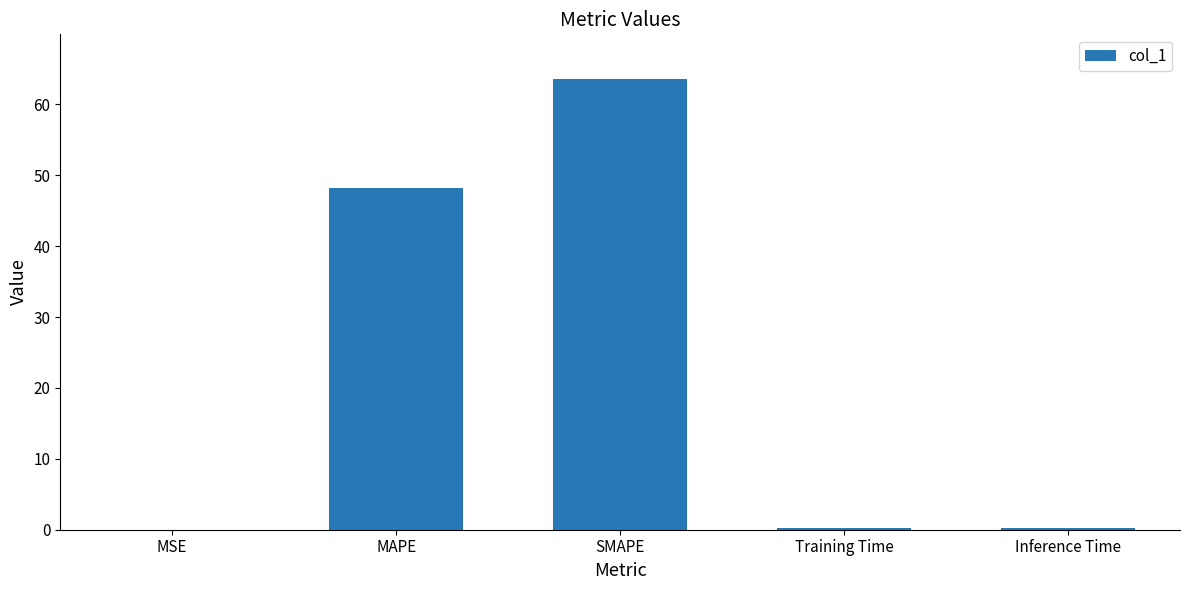

Between MAPE and SMAPE, which is larger?

SMAPE